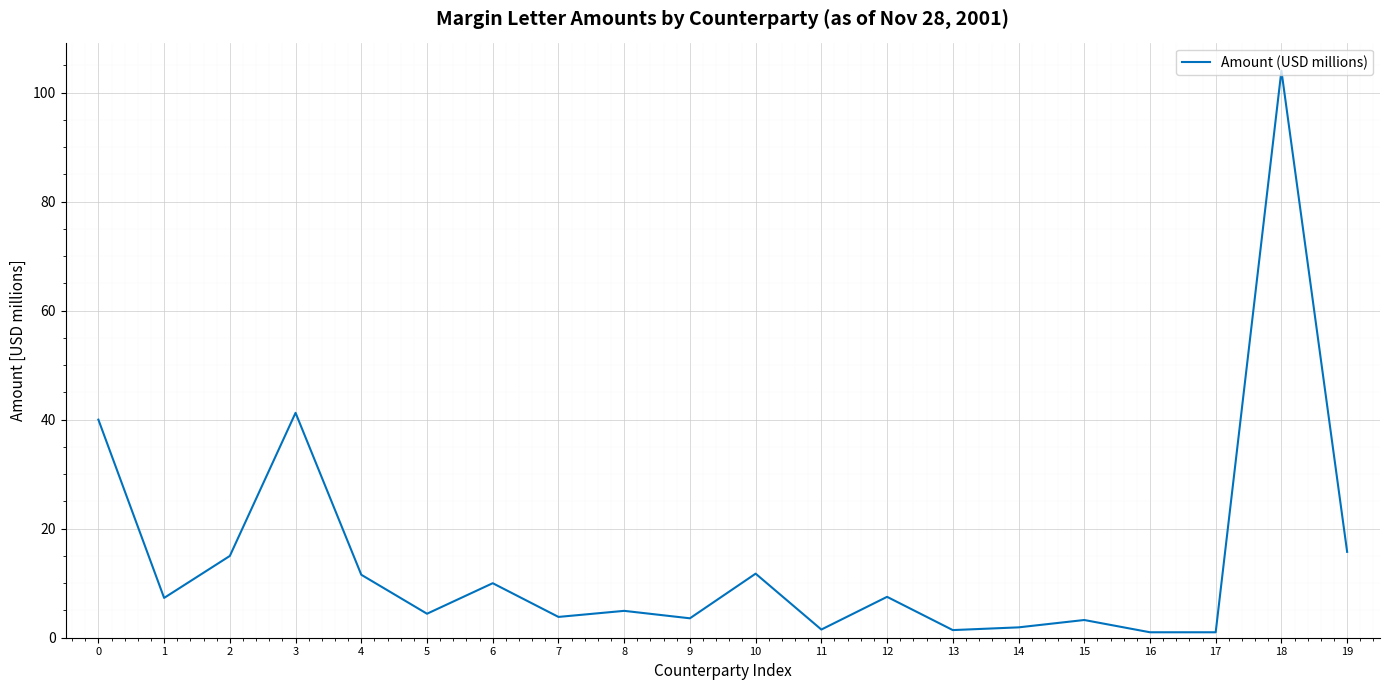

Where is the data nearest to the value 52?

3